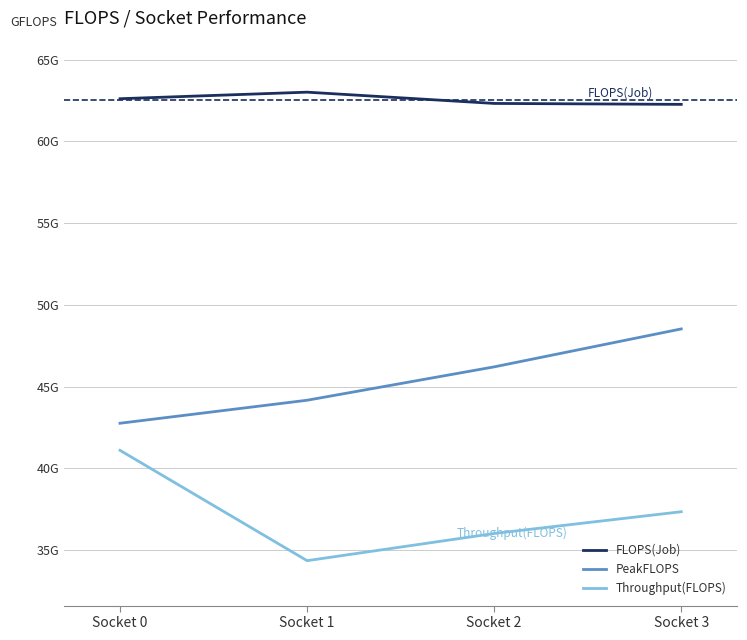

What are all the series names shown in the legend?

FLOPS(Job), PeakFLOPS, Throughput(FLOPS)